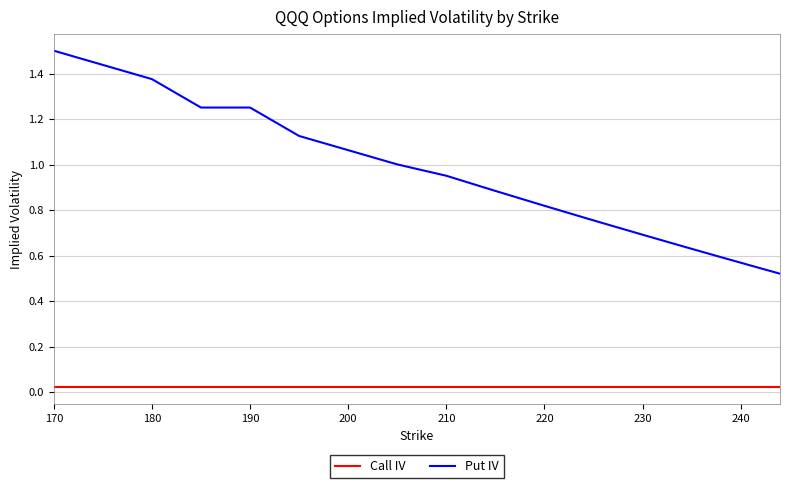

What is the maximum value shown in the chart?

1.5